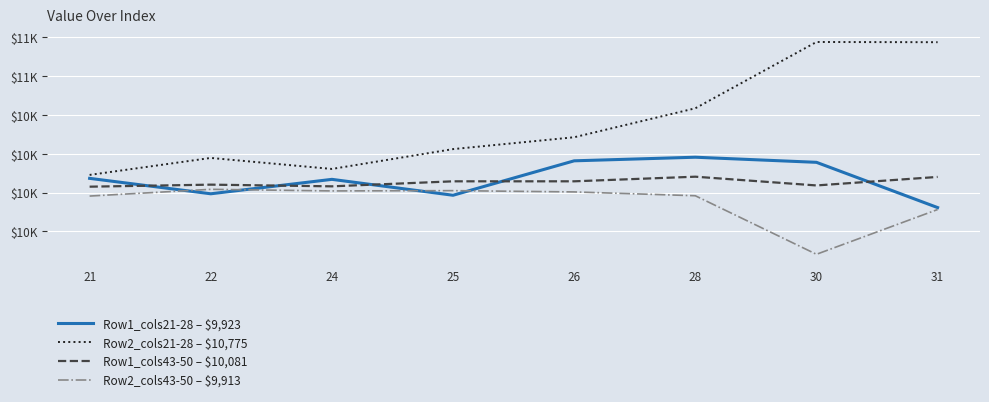

The value of Row1_cols21-28 – $9,923 at 25 is 9986.3. True or false?

True